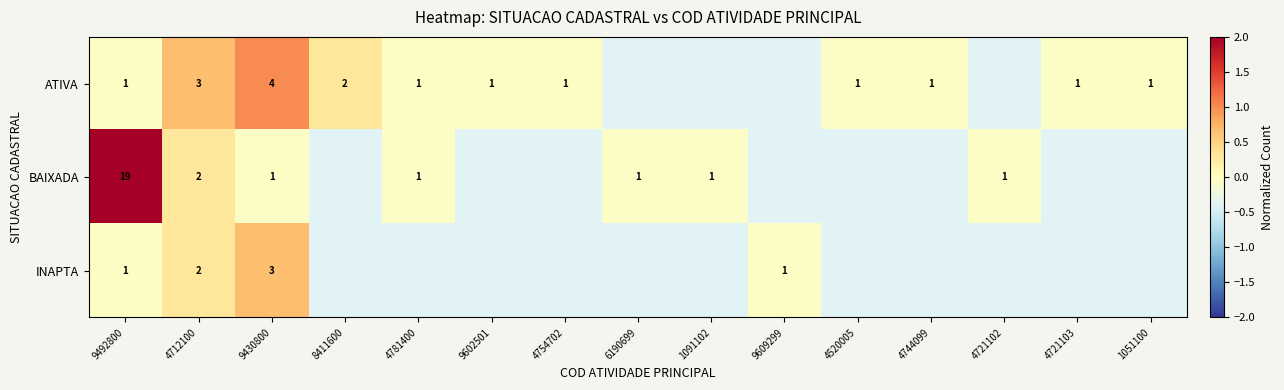

Which category has the lowest value across all series?

6190699